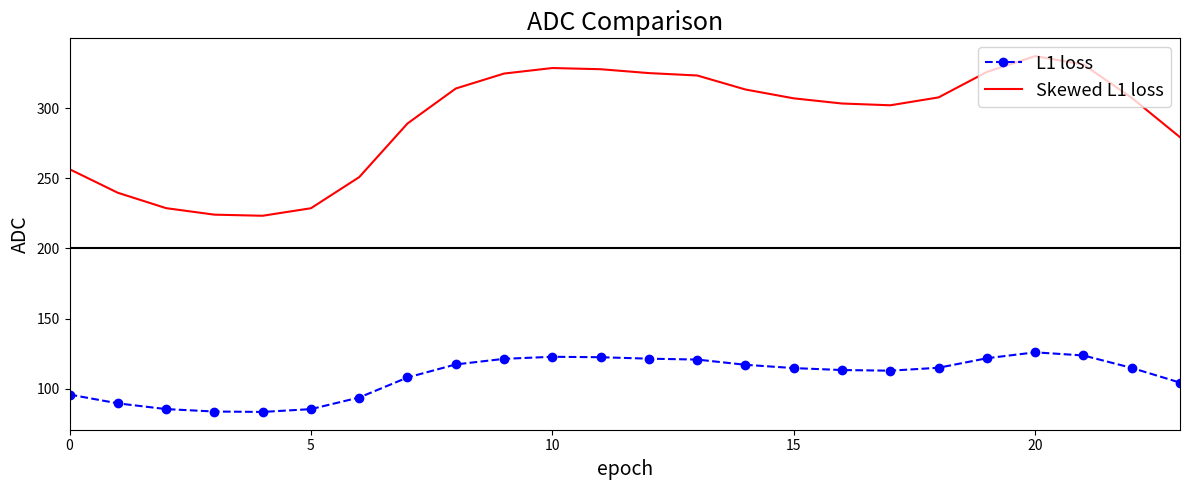

True or false: L1 loss and Skewed L1 loss intersect in this chart.

False